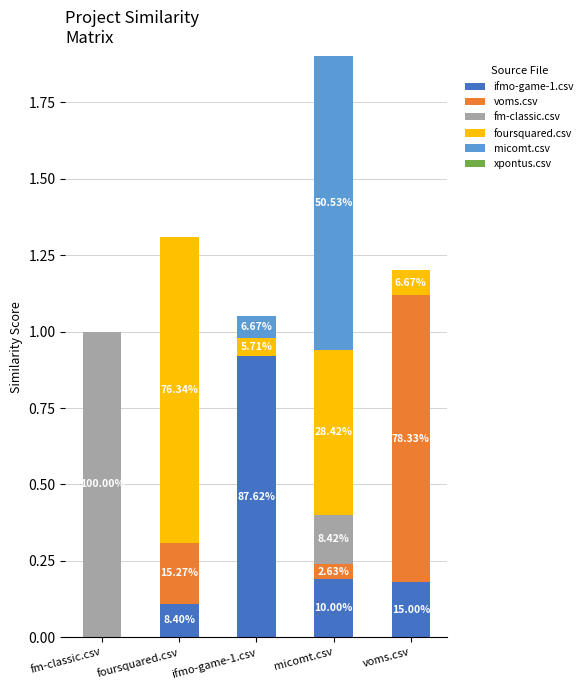

What is the sum of all voms.csv values?

1.2